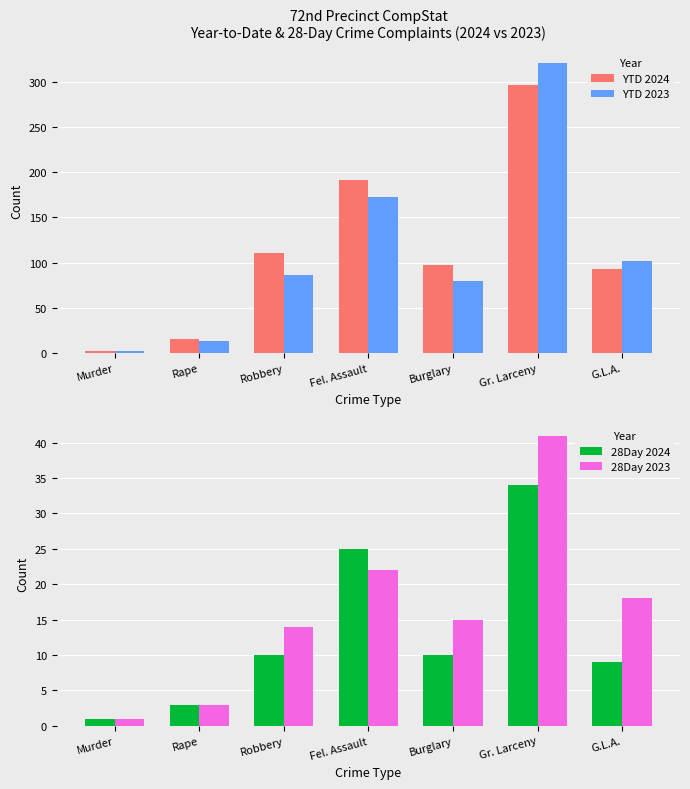

What is the difference between the YTD 2023 values at Robbery and G.L.A.?

16